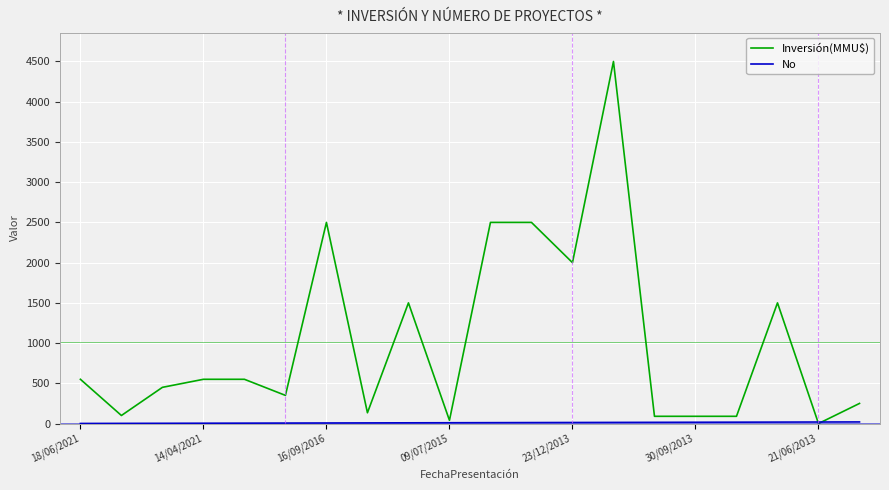

What is the maximum value for Inversión(MMU$)?

4500